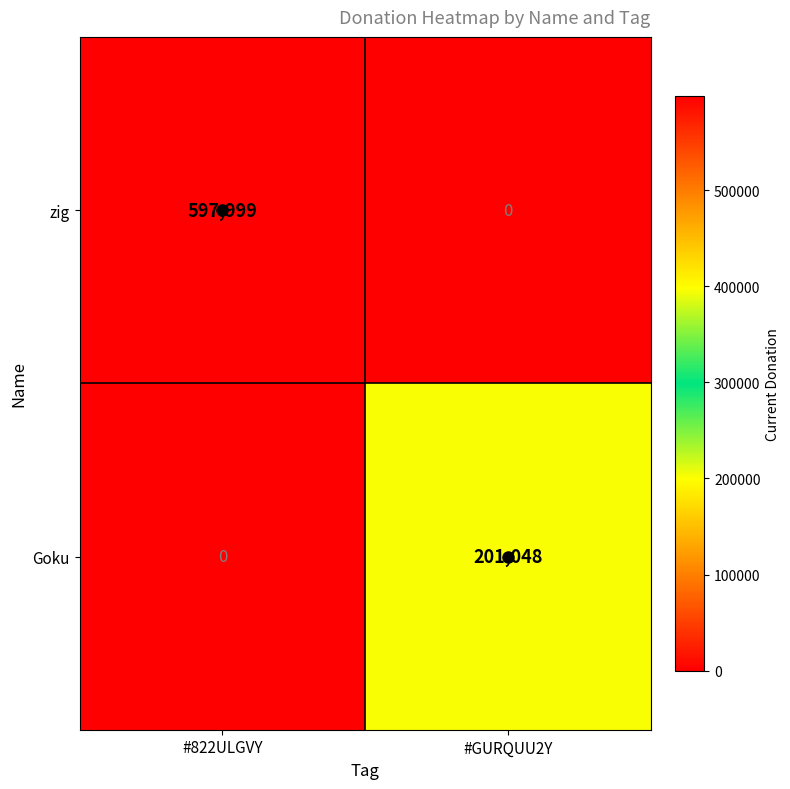

List the series in order of their peak value, lowest first.

Goku, zig